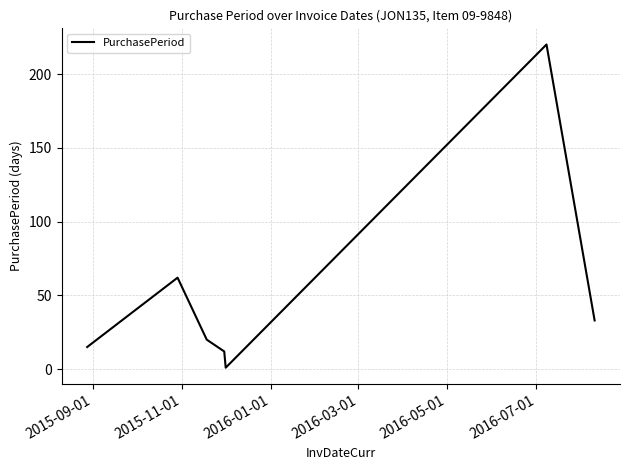

What is the maximum value shown in the chart?

220